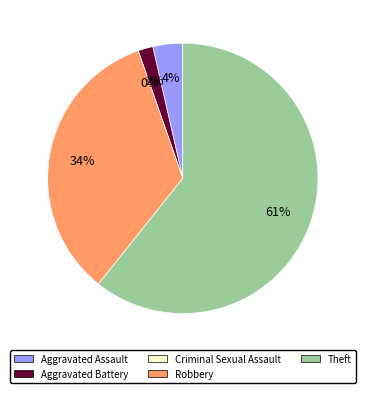

What percentage do Aggravated Assault and Theft together represent?

64.3%